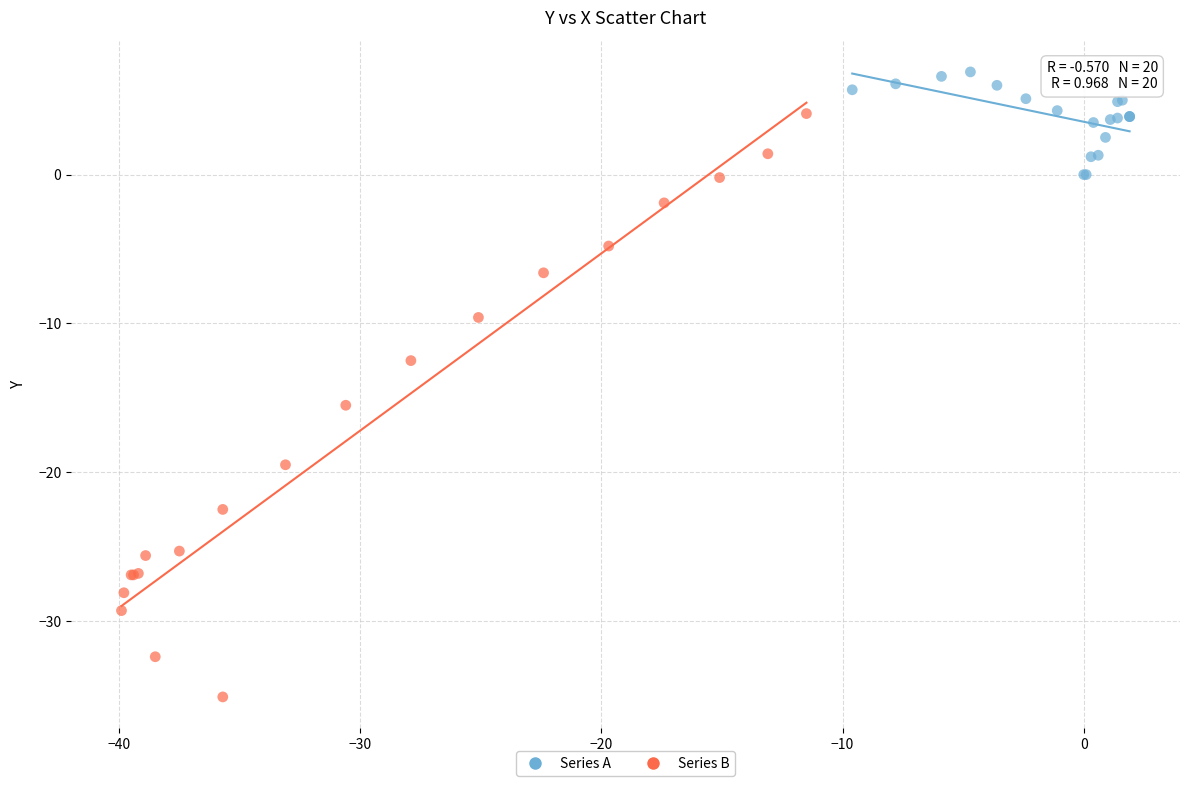

What are all the series names shown in the legend?

Series A, Series B